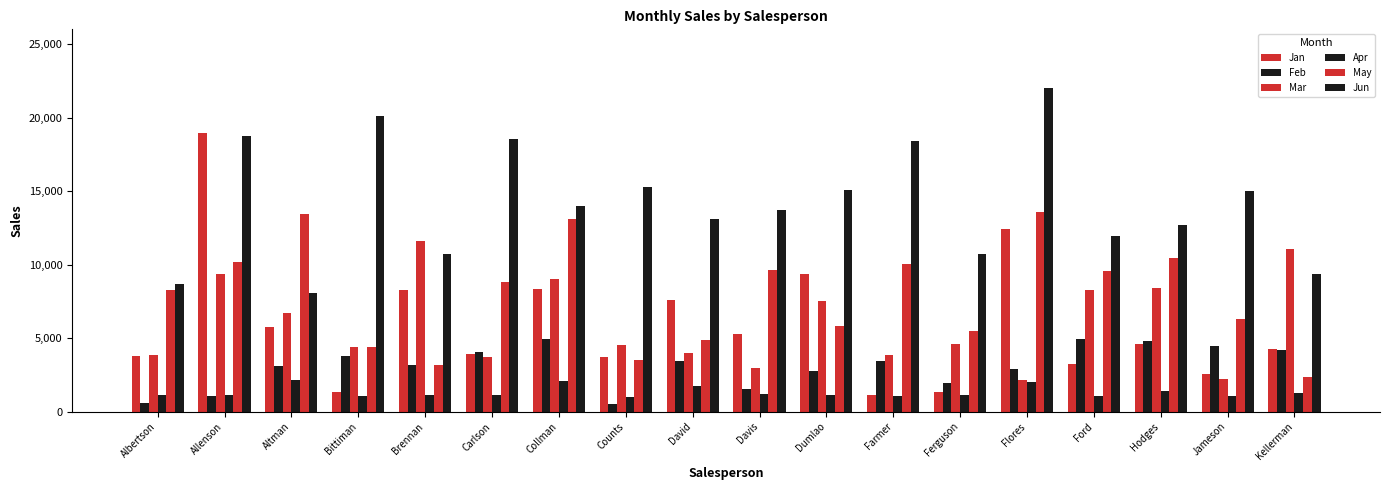

How many groups of bars are there?

18